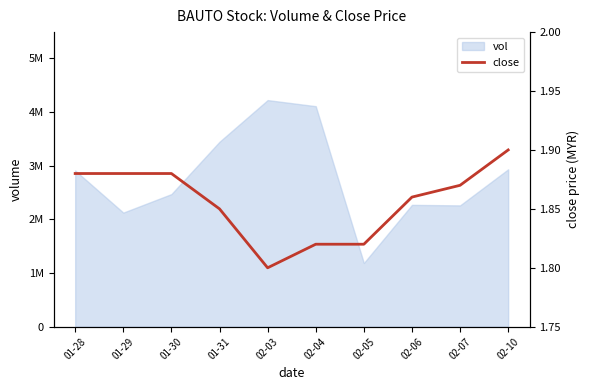

True or false: the data shows 1.9 at 01-30.

True